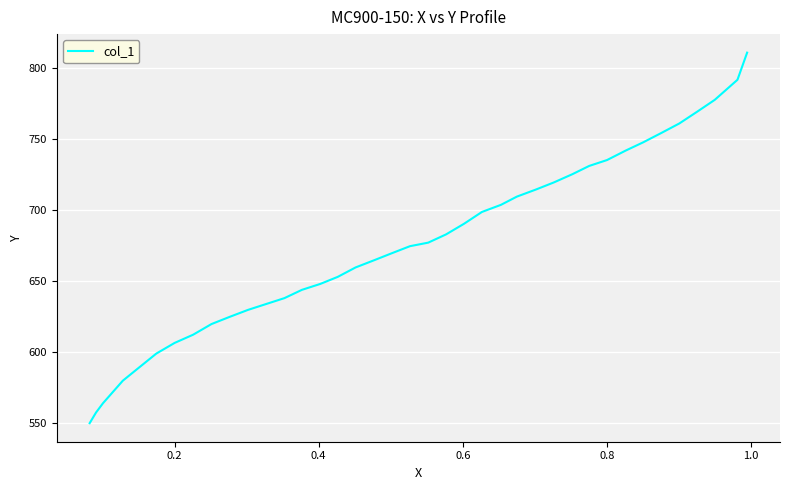

What is the difference between the maximum and minimum values?

260.8